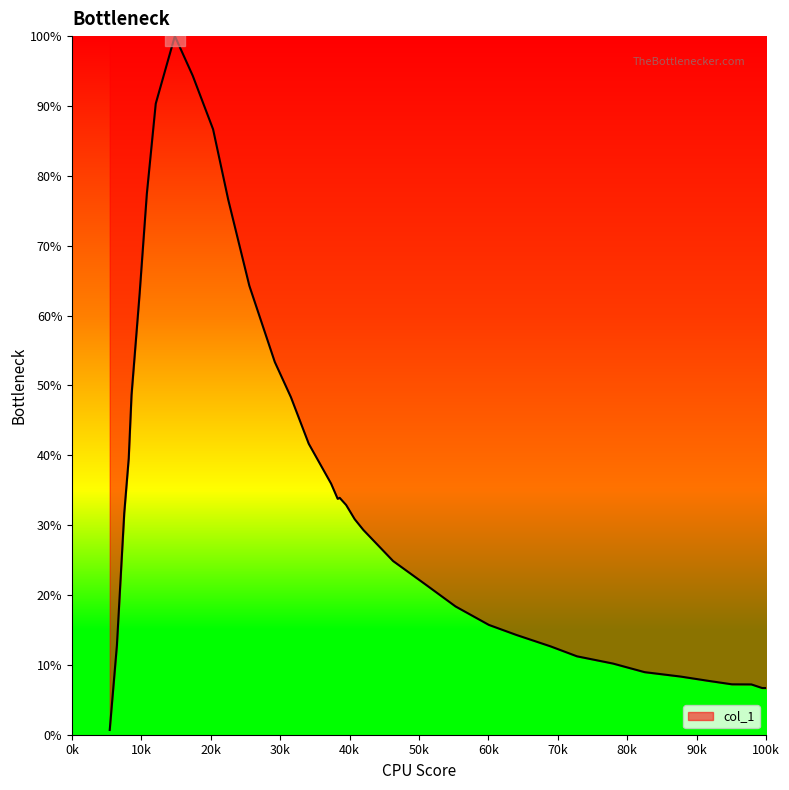

What is the difference between the maximum and minimum values?

99.3